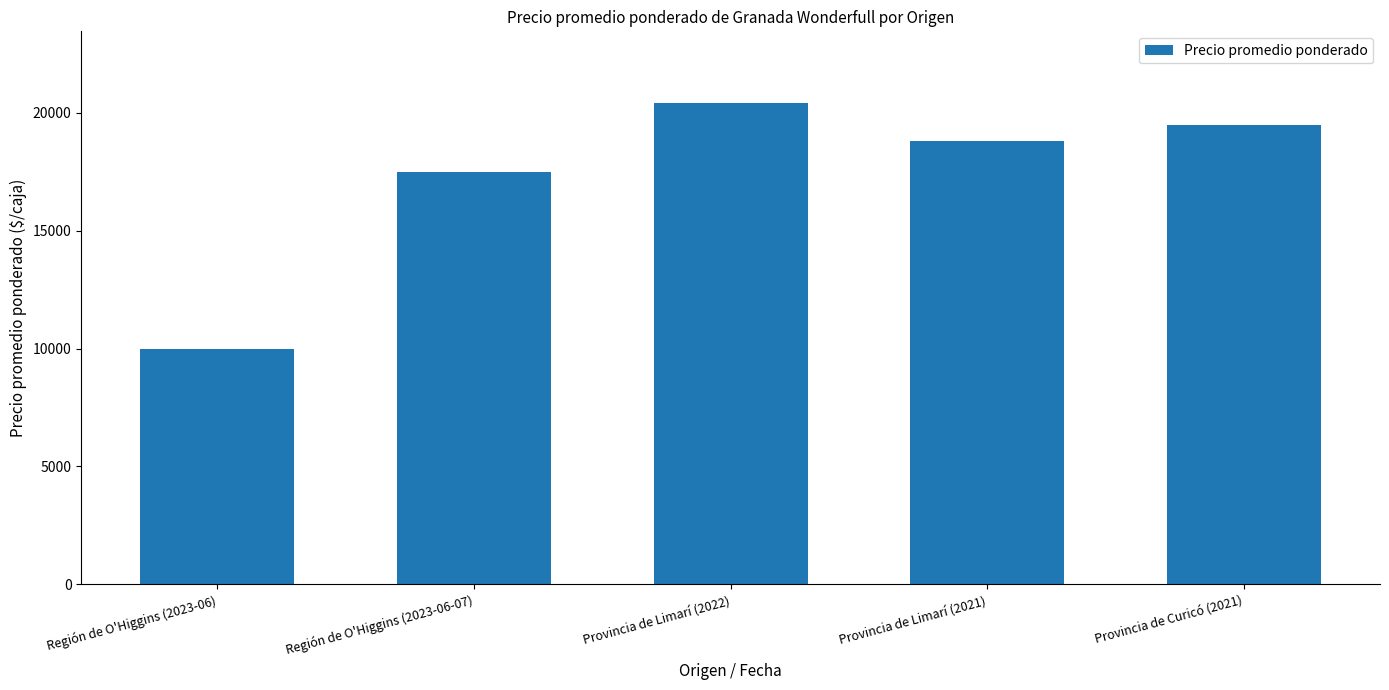

List the labels in order of value, smallest first.

Región de O'Higgins (2023-06), Región de O'Higgins (2023-06-07), Provincia de Limarí (2021), Provincia de Curicó (2021), Provincia de Limarí (2022)